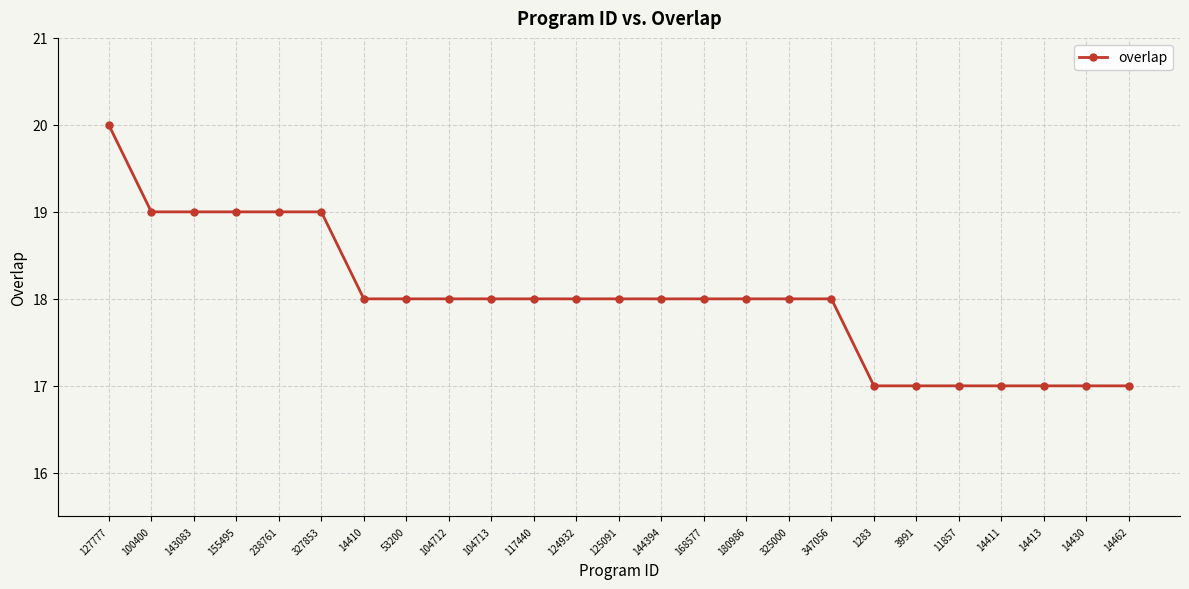

Which label corresponds to the largest value in the chart?

127777